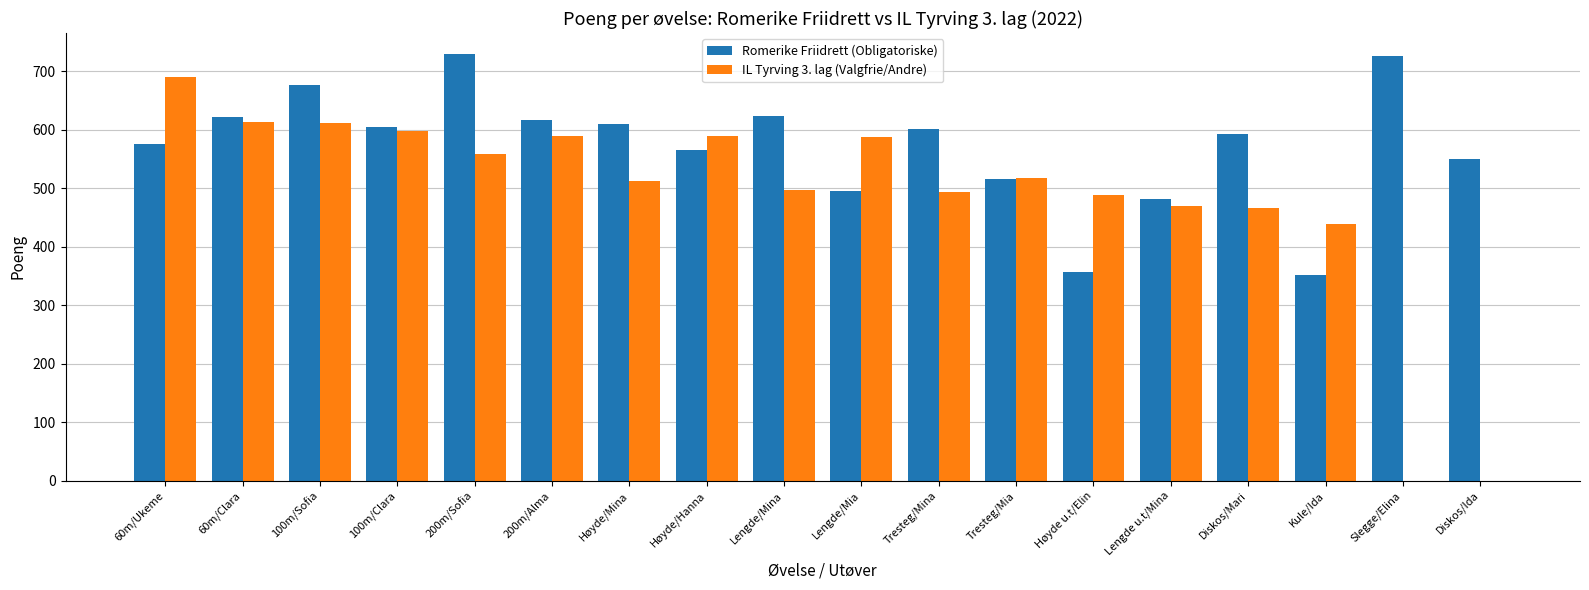

What is the sum of all Romerike Friidrett (Obligatoriske) values?

10291